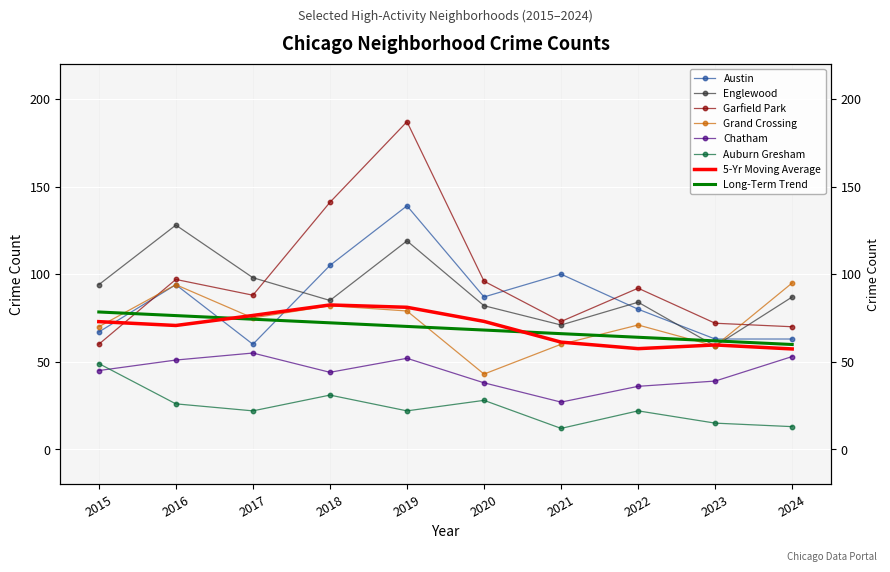

List the series in order of their peak value, highest first.

Garfield Park, Austin, Englewood, Grand Crossing, Chatham, Auburn Gresham